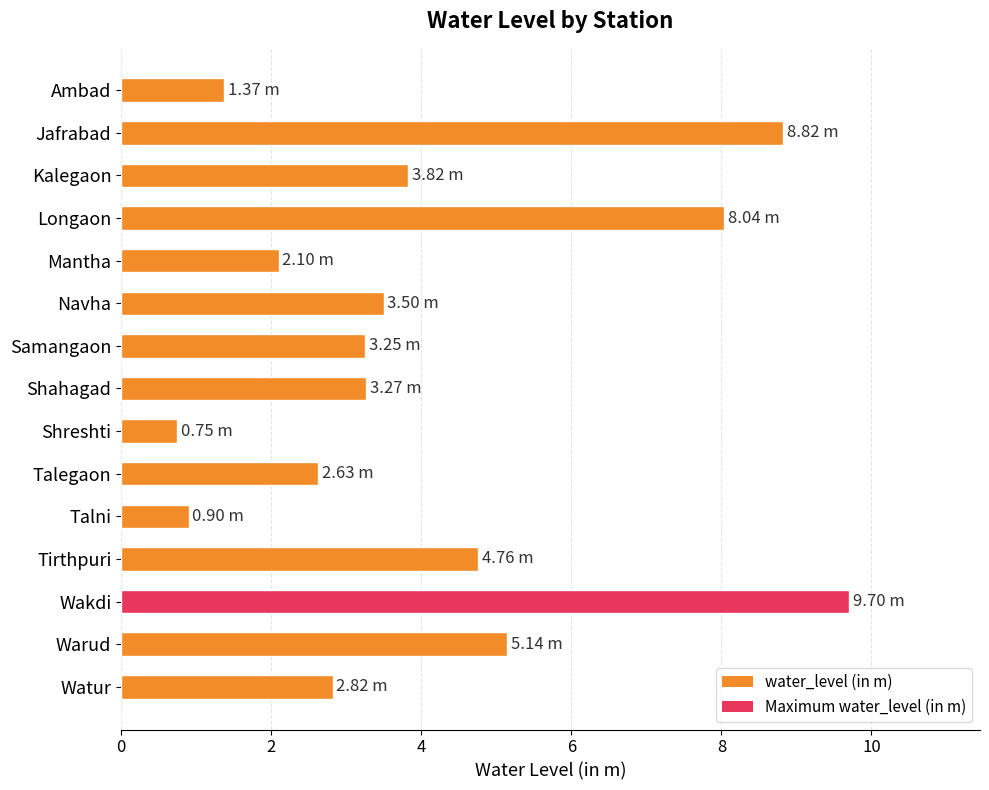

Approximately how many times larger is the value at Longaon compared to Watur?

2.9